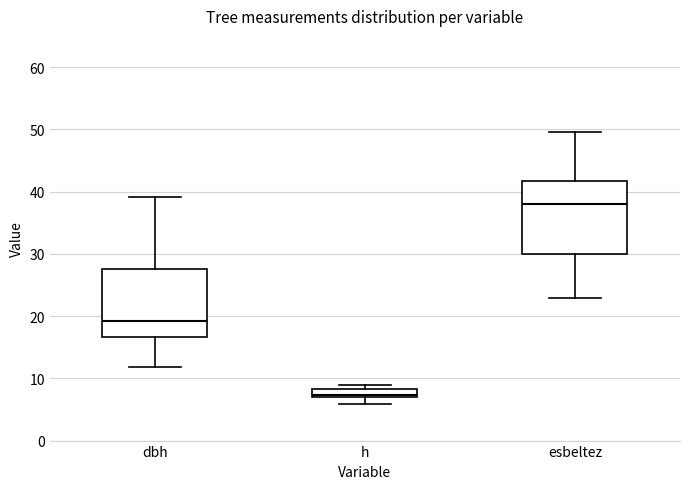

Which box has the lowest median line?

h